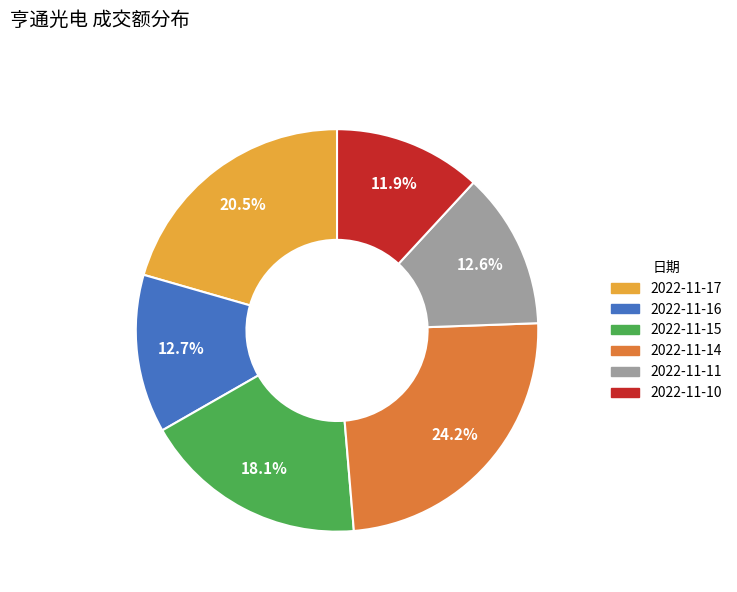

How many slices are in this pie chart?

6